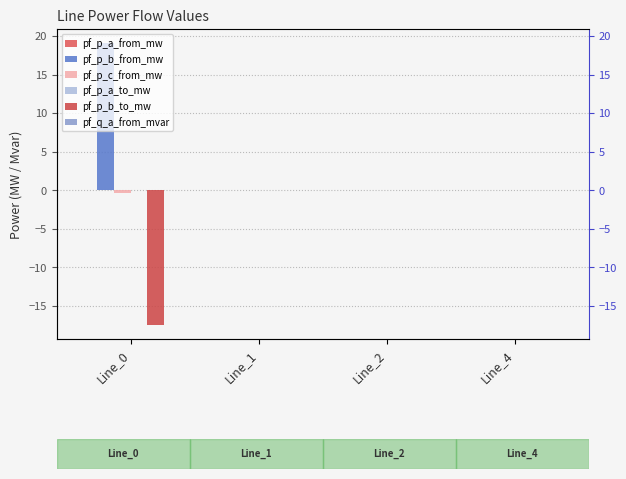

How many data points in pf_p_a_to_mw are less than 0?

3